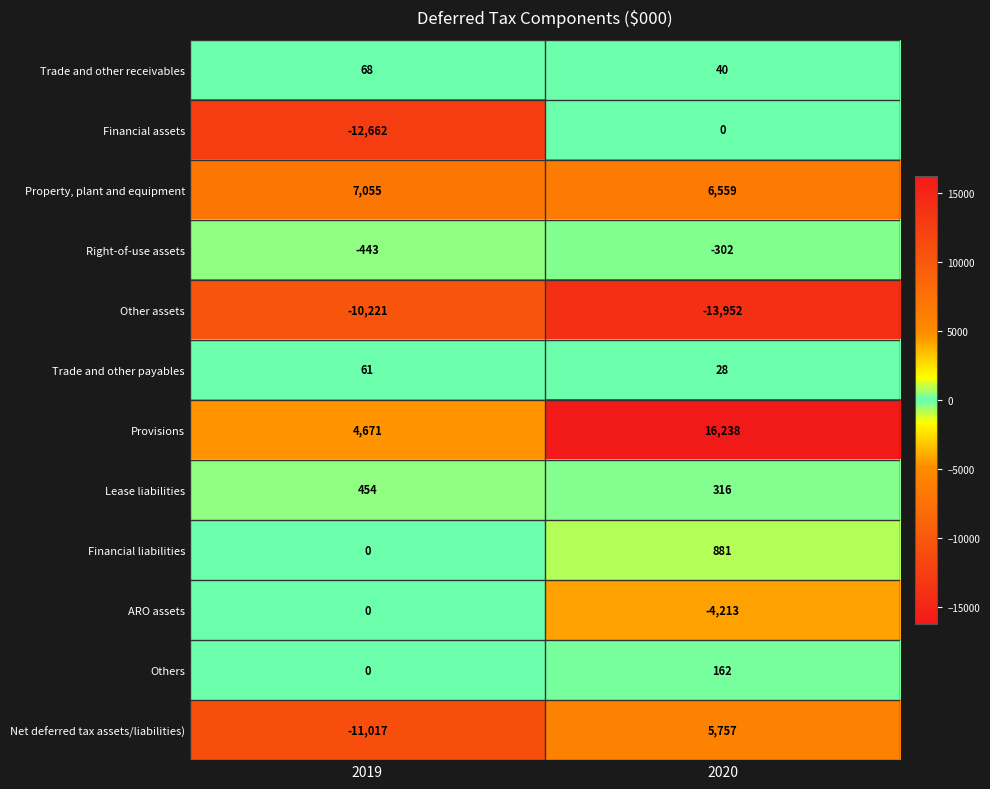

What is the maximum value shown in the chart?

16238